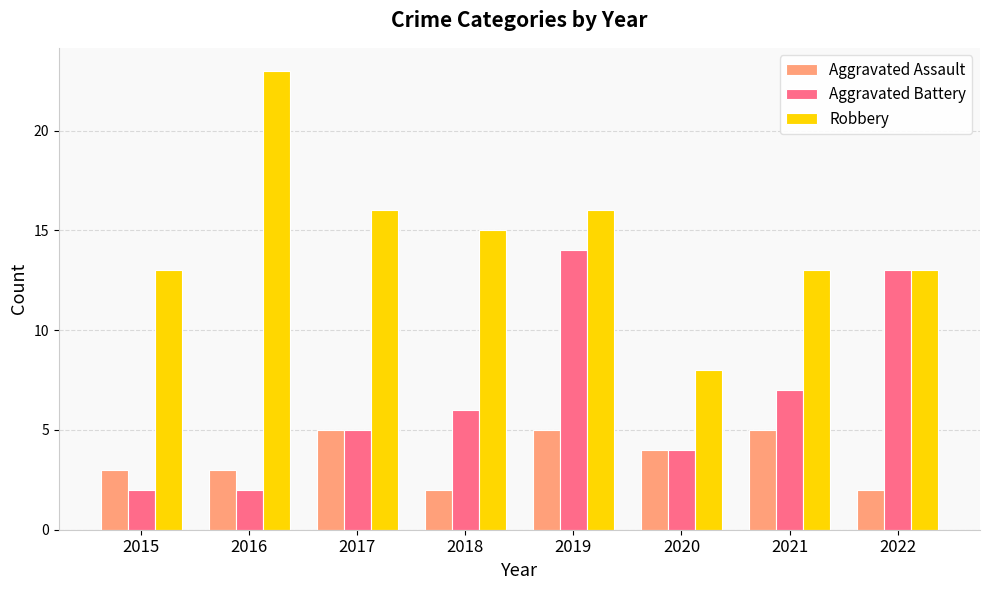

What is the average value of the Aggravated Battery series?

7